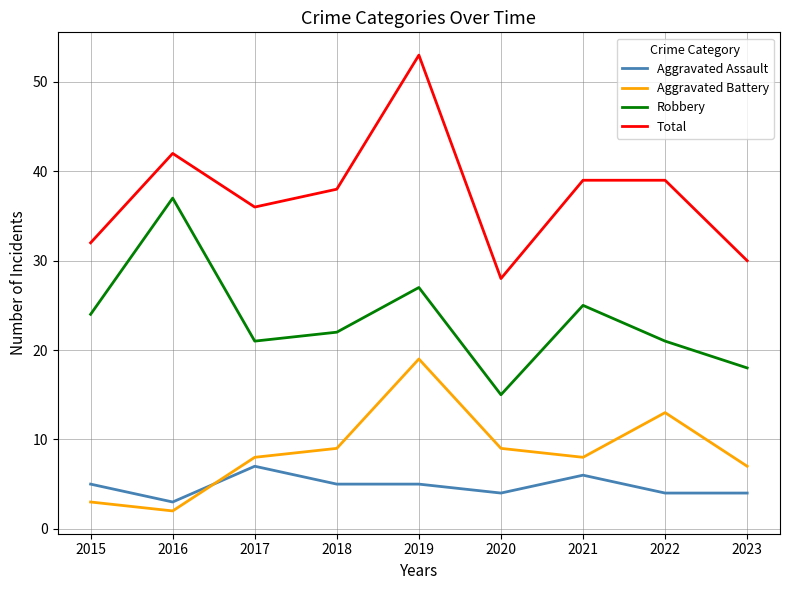

True or false: Aggravated Battery has a value of 19 at 2019.

True